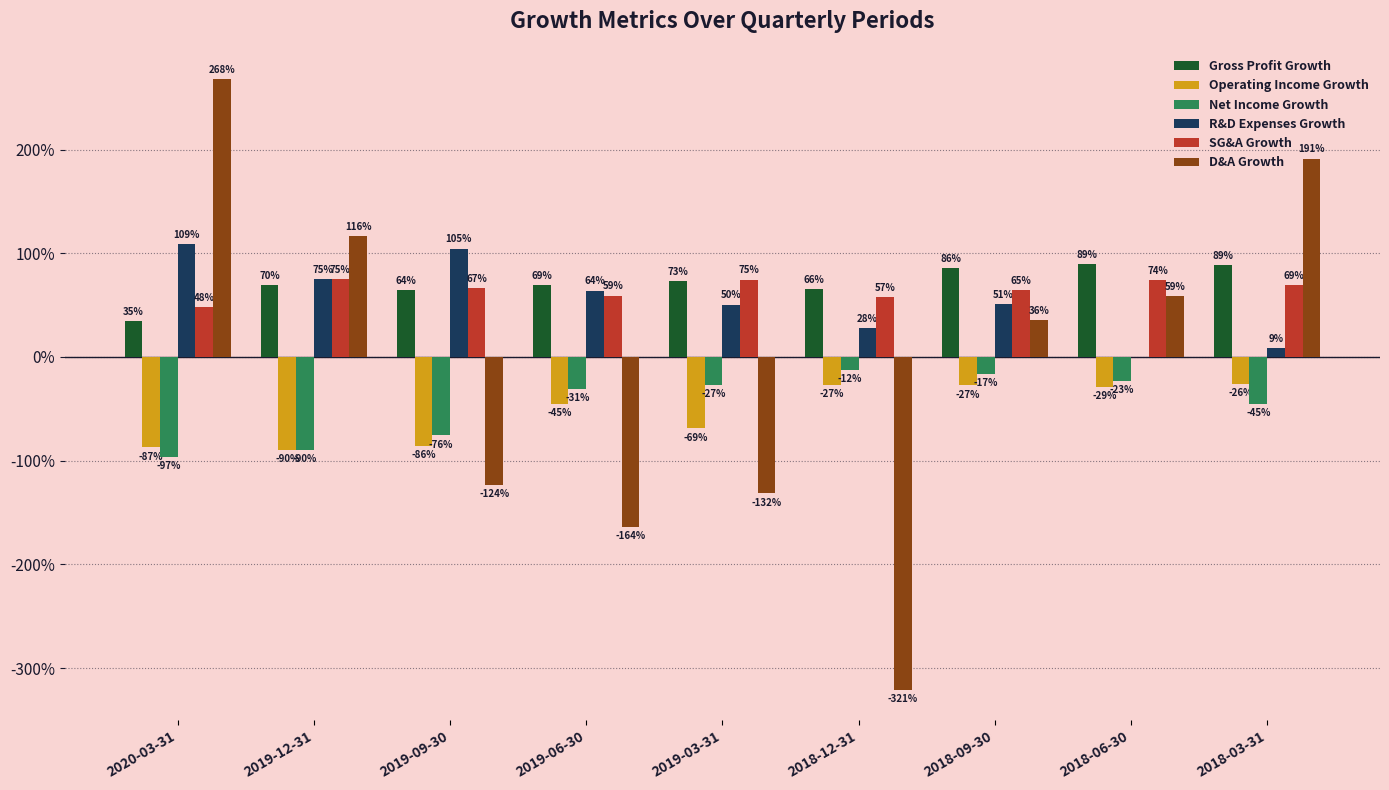

What are all the series names shown in the legend?

Gross Profit Growth, Operating Income Growth, Net Income Growth, R&D Expenses Growth, SG&A Growth, D&A Growth